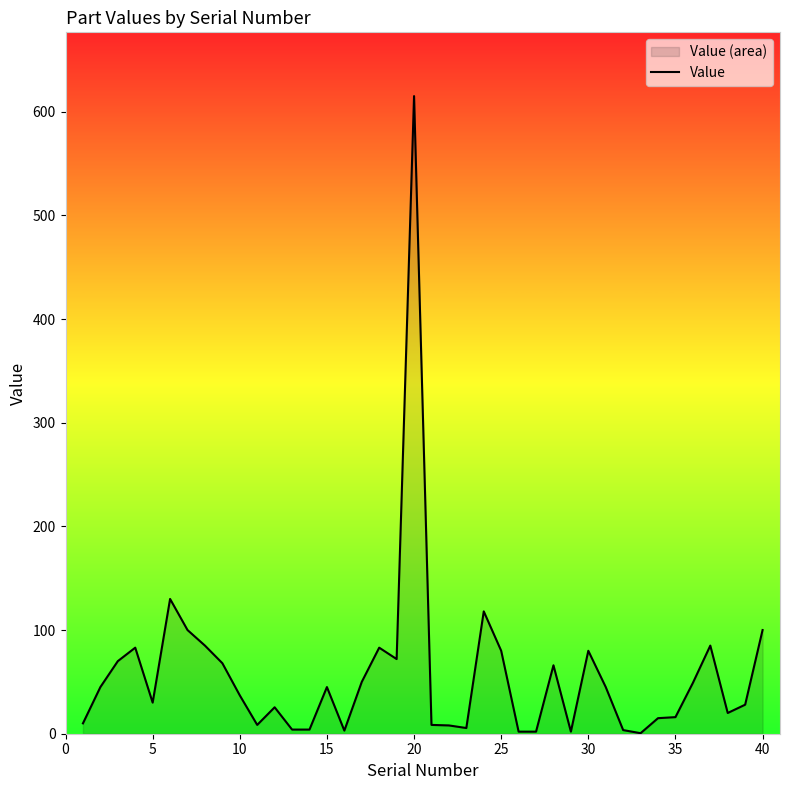

What is the maximum value shown in the chart?

615.0